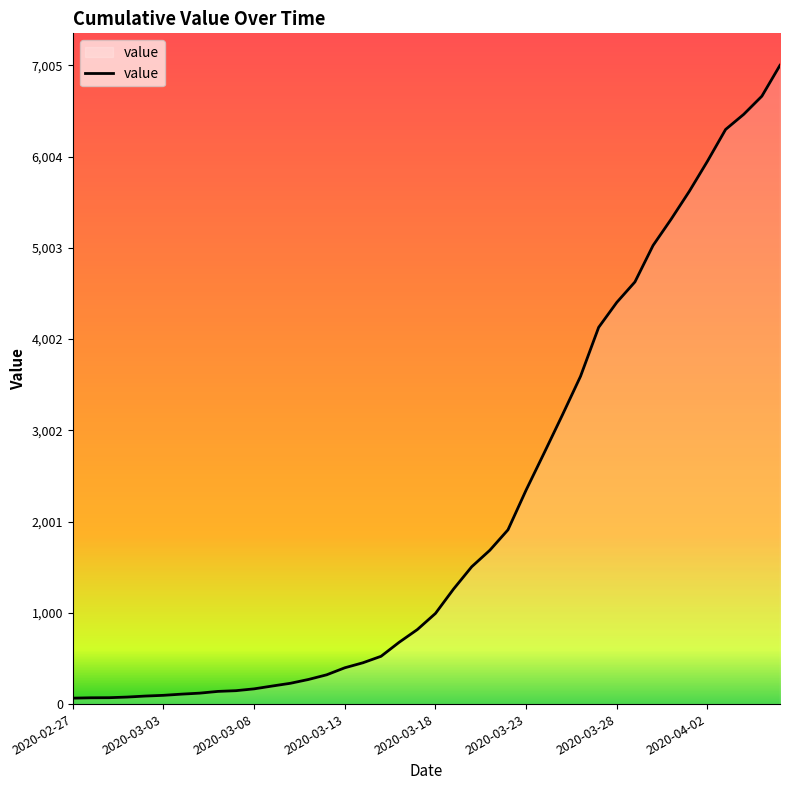

What is the minimum value shown in the chart?

65